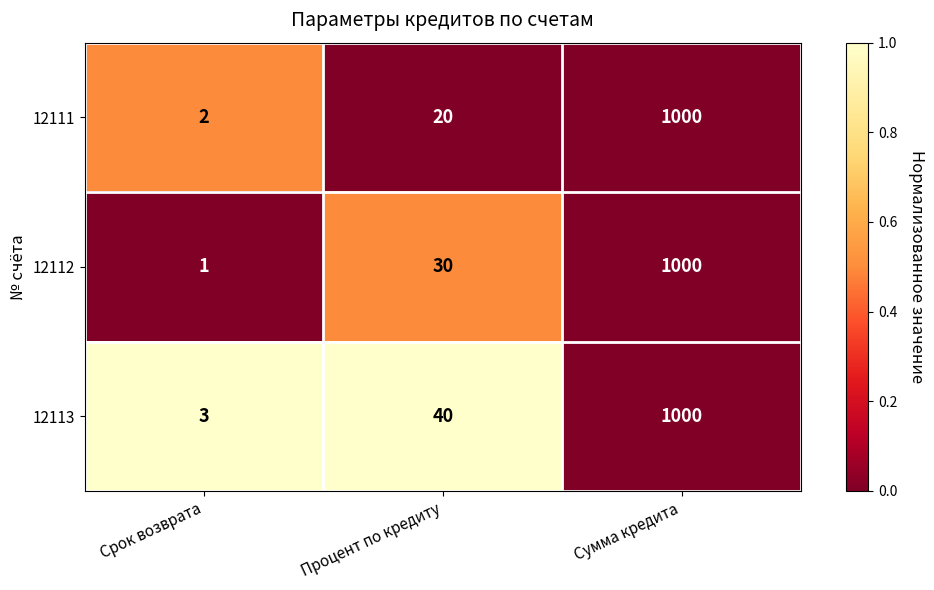

Reading right to left, transcribe all the data shown in this chart.

12111: Сумма кредита=1000	Процент по кредиту=20	Срок возврата=2
12112: Сумма кредита=1000	Процент по кредиту=30	Срок возврата=1
12113: Сумма кредита=1000	Процент по кредиту=40	Срок возврата=3